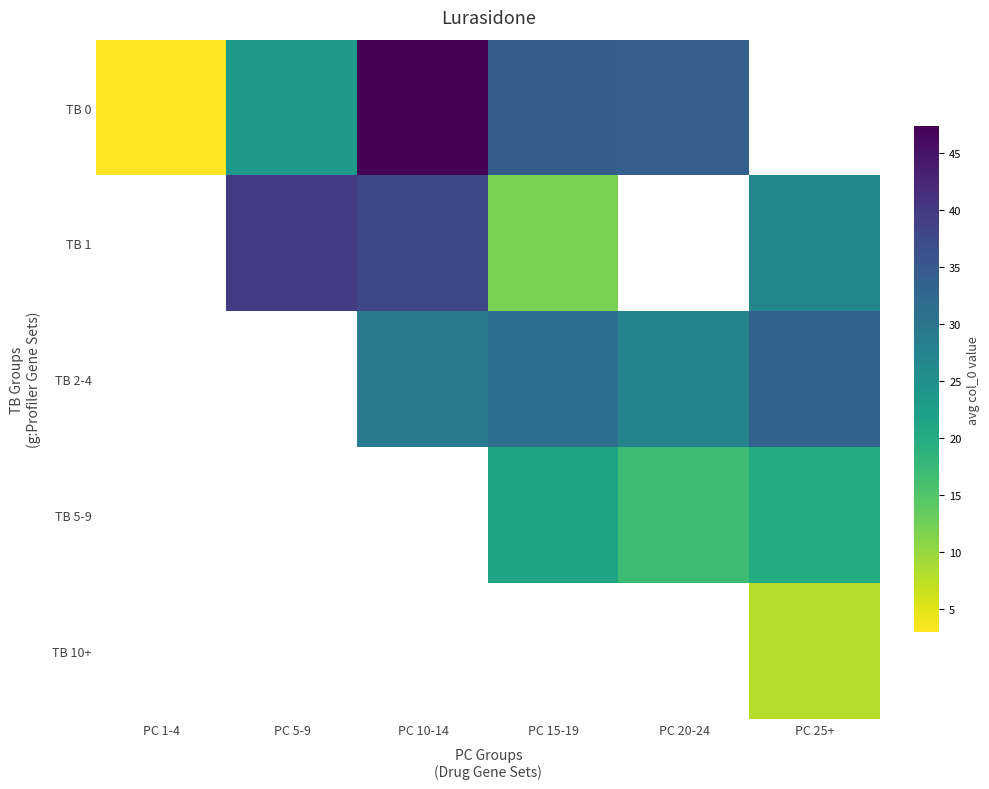

How many data points in TB 2-4 are less than 29?

1